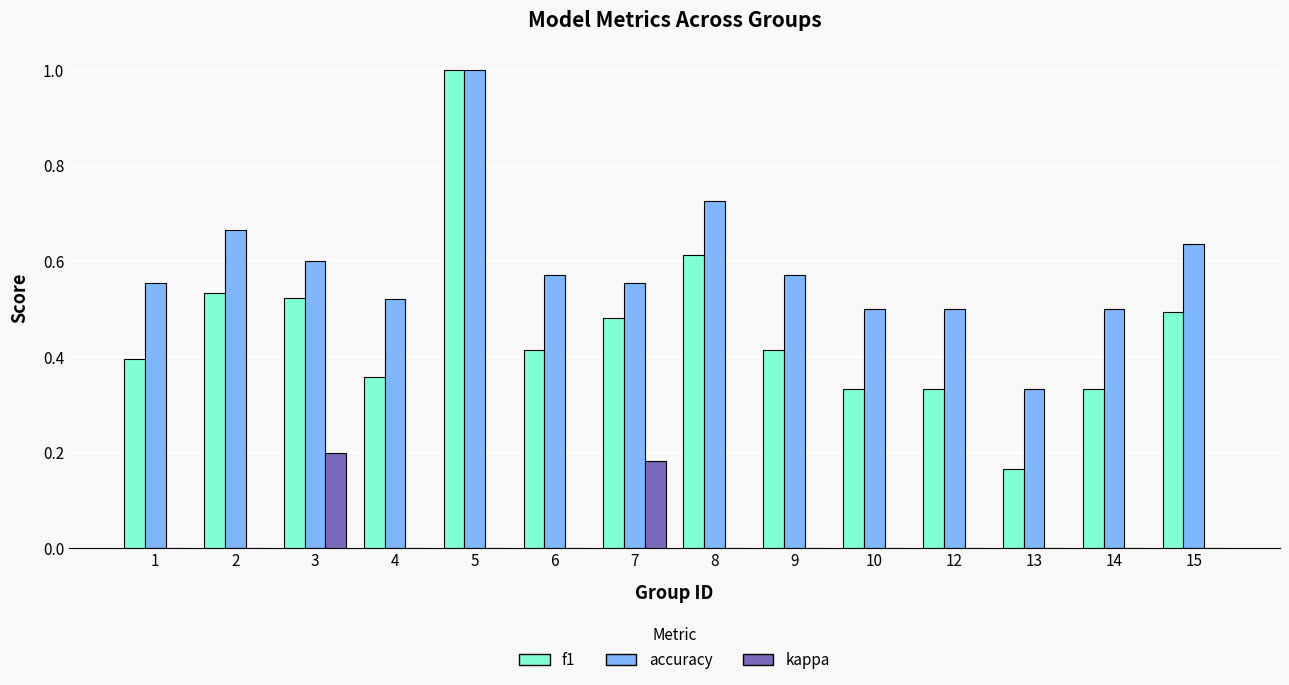

What are all the series names shown in the legend?

f1, accuracy, kappa